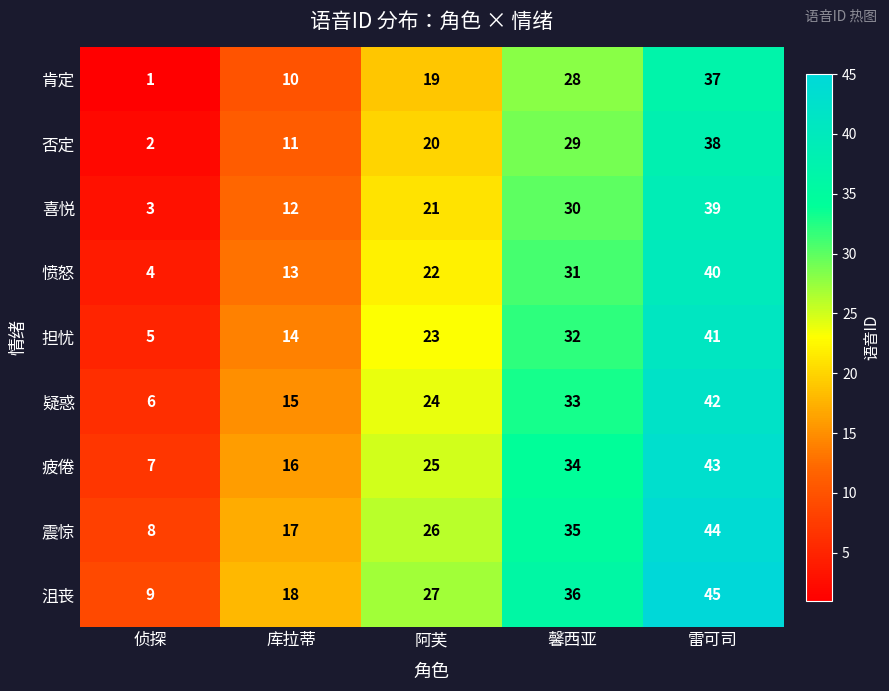

List the series in order of their peak value, highest first.

沮丧, 震惊, 疲倦, 疑惑, 担忧, 愤怒, 喜悦, 否定, 肯定